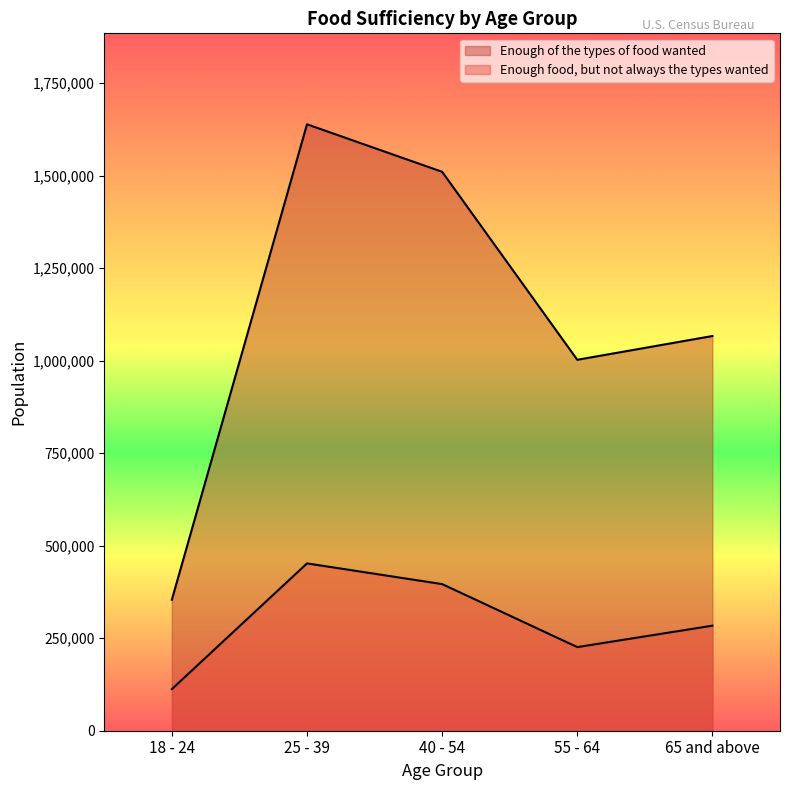

At which category does the chart reach its minimum across all series?

18 - 24